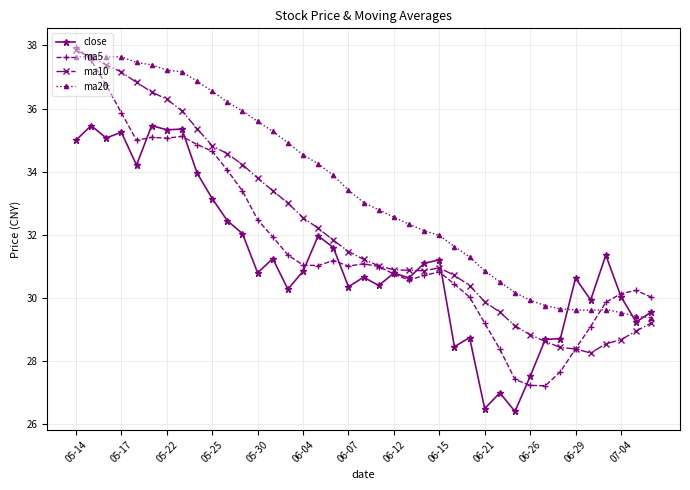

What is the maximum value shown in the chart?

38.0